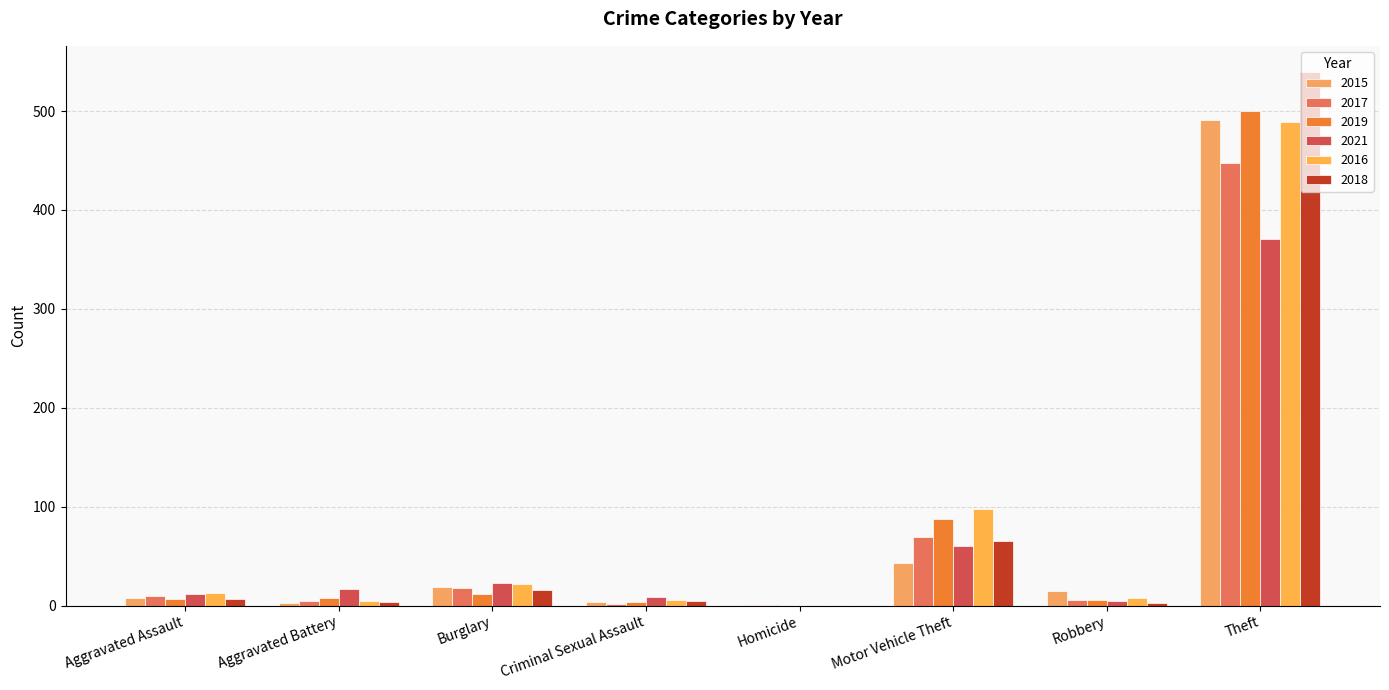

What is the label of the 3rd bar from the left?

Burglary